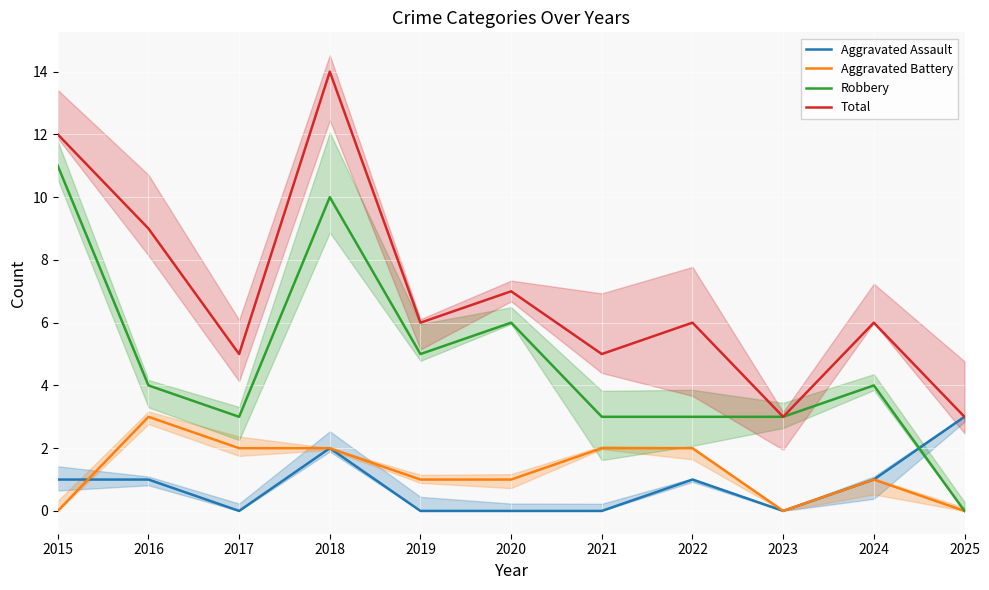

At which category does the chart reach its peak across all series?

2018